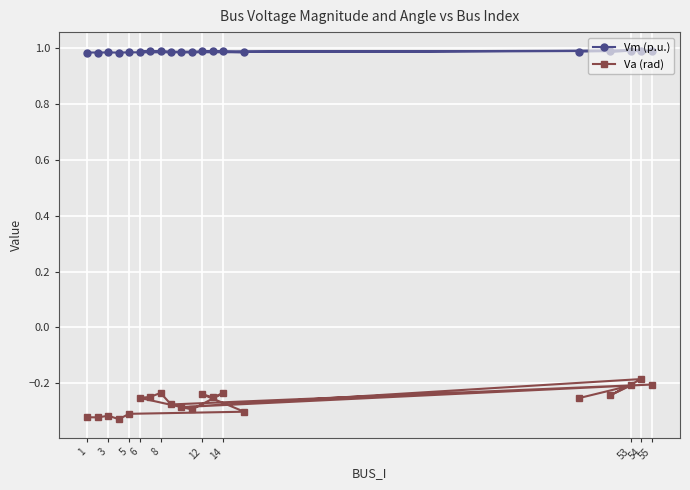

True or false: Va (rad) and Vm (p.u.) cross at least once.

False